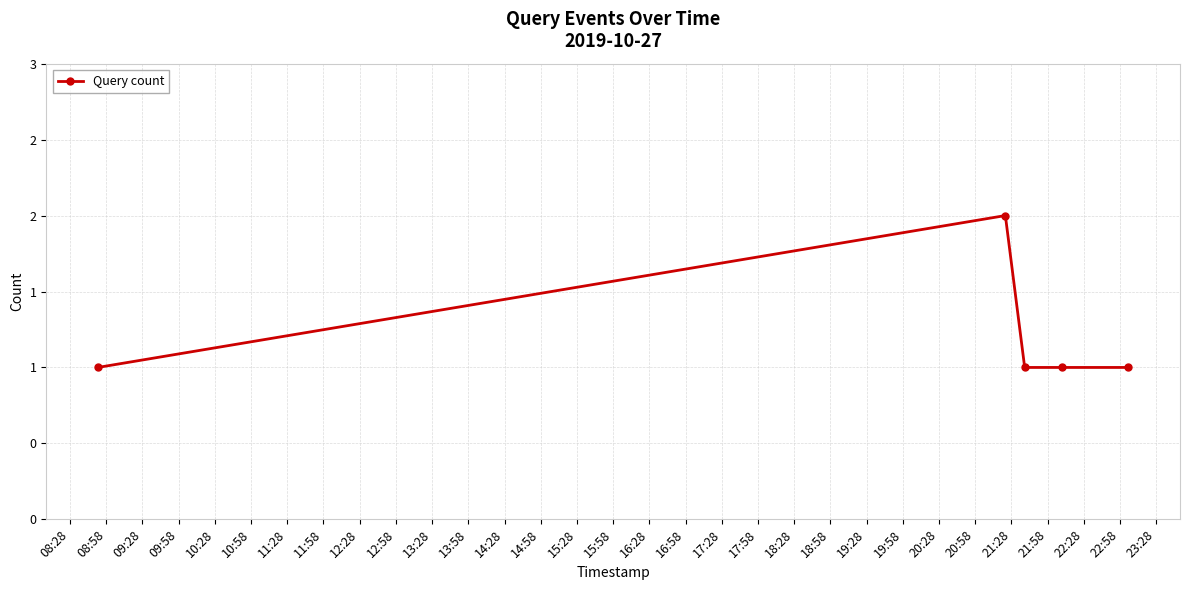

Does the chart have visible grid lines?

Yes